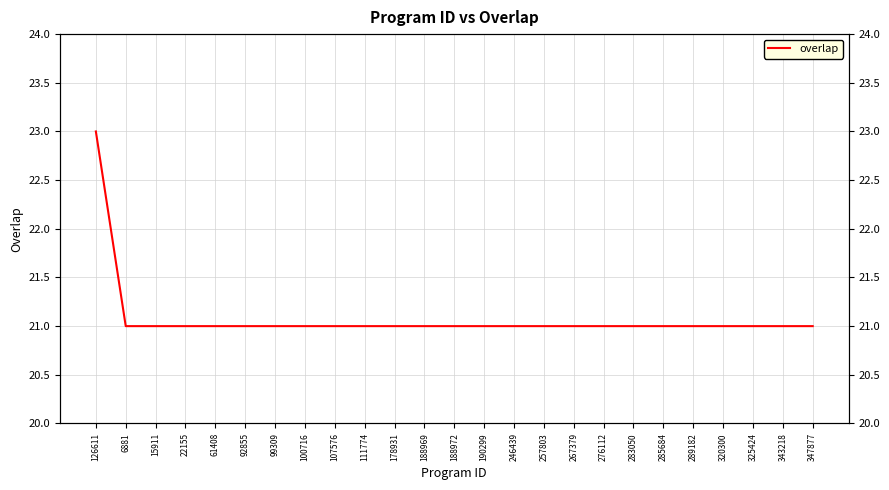

What is the approximate value at 289182?

21